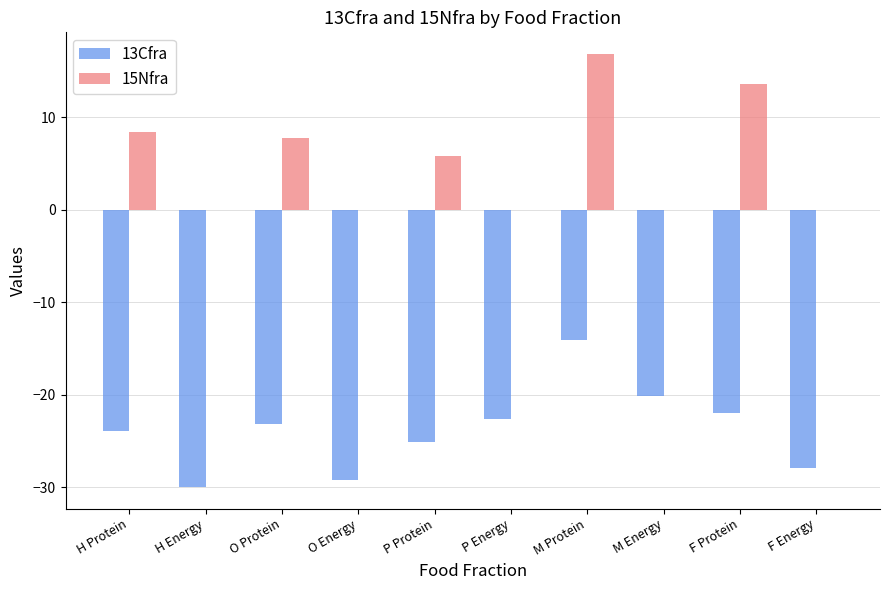

What is the approximate value of 13Cfra at O Protein?

-23.2